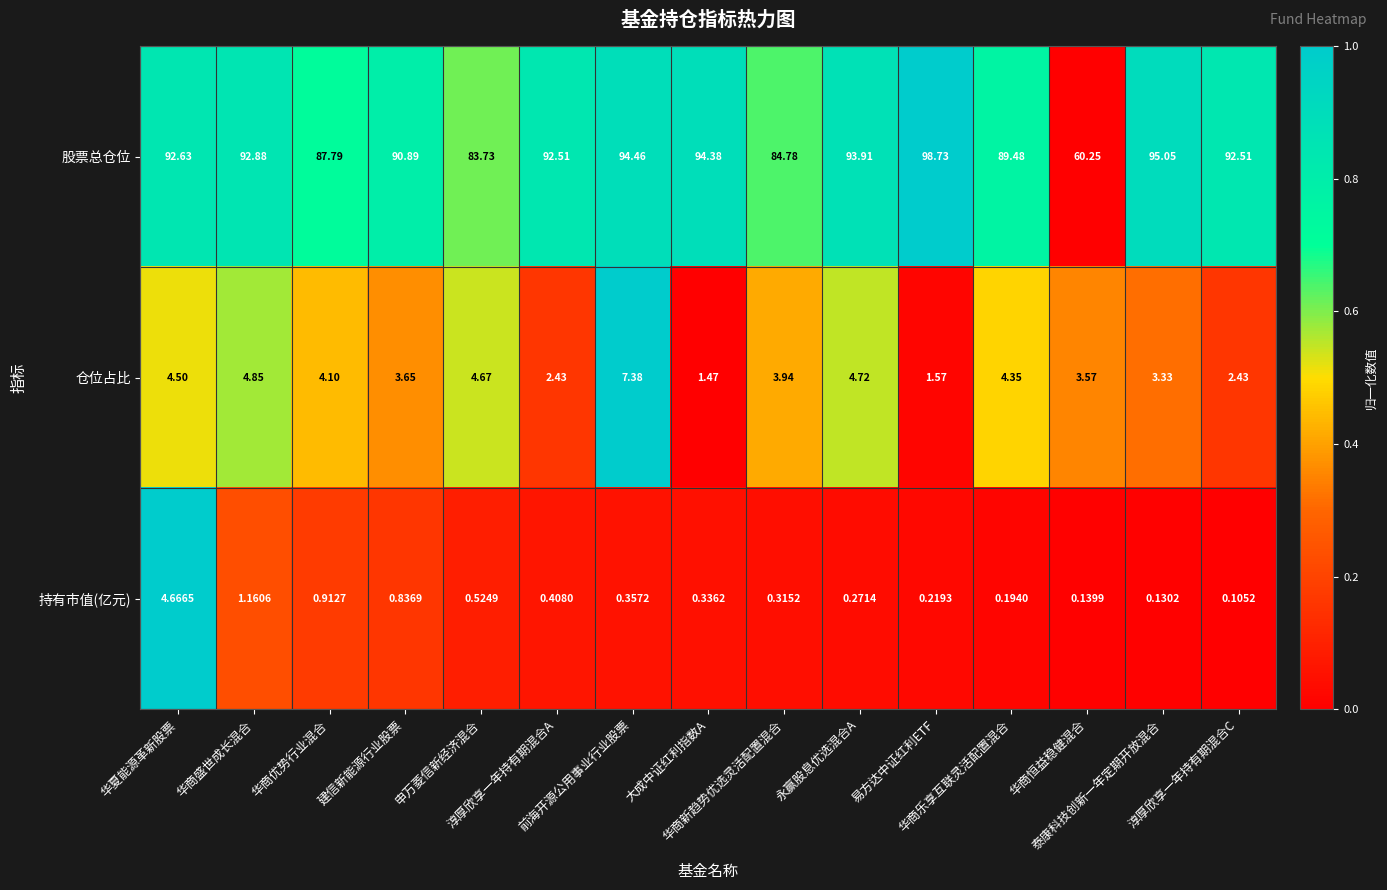

How many series are shown in this chart?

3